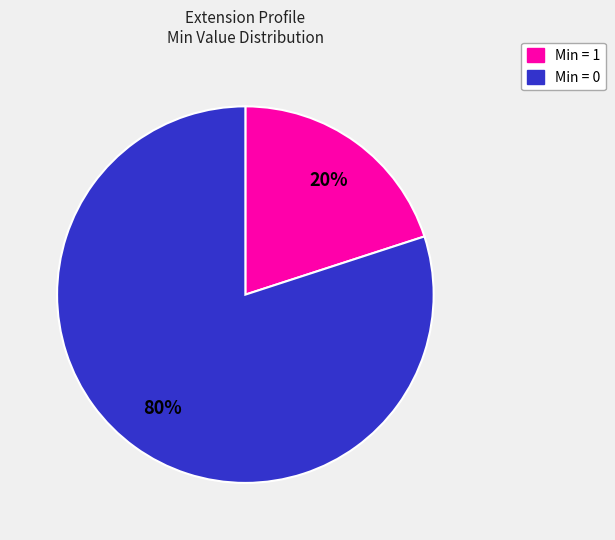

Is there any slice that represents more than half of the pie?

Yes